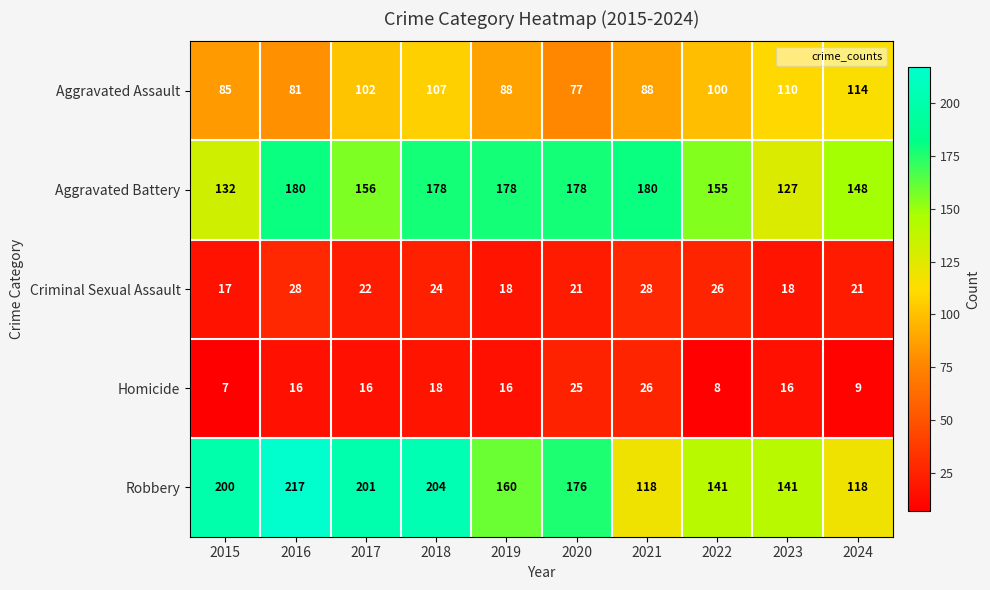

What is the difference between the maximum and minimum values in the Robbery series?

99